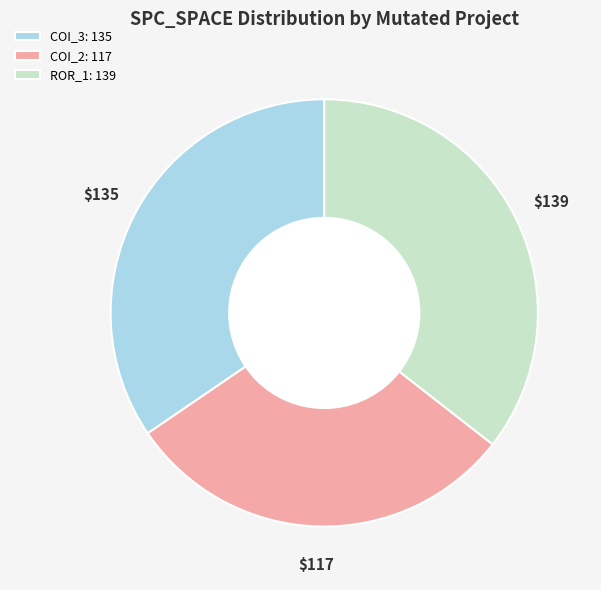

Approximately how many times larger is the value at ROR_1: 139 compared to COI_3: 135?

1.0